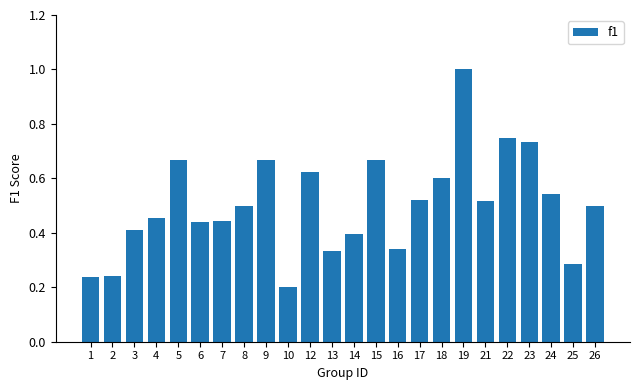

Between 4 and 17, which is larger?

17